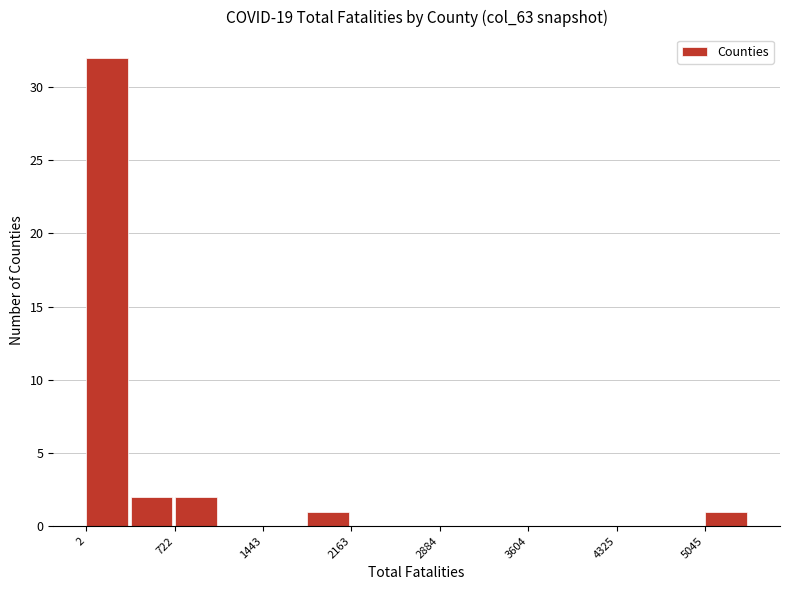

Read against the x-axis, roughly where is the centre of the tallest bar?

200